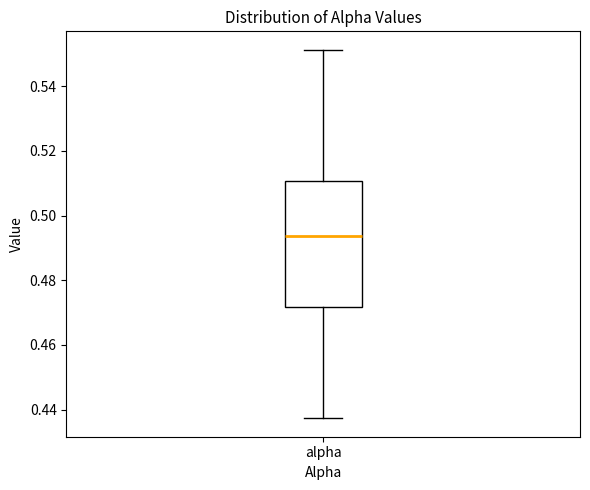

Transcribe this box plot: give where the median line is, the range the box spans, and where the two whiskers end, as read against the y-axis. The values are not printed on the chart, so give them approximately, as read against the axis.

median 0.494, box 0.472 to 0.510, whiskers 0.438 to 0.552